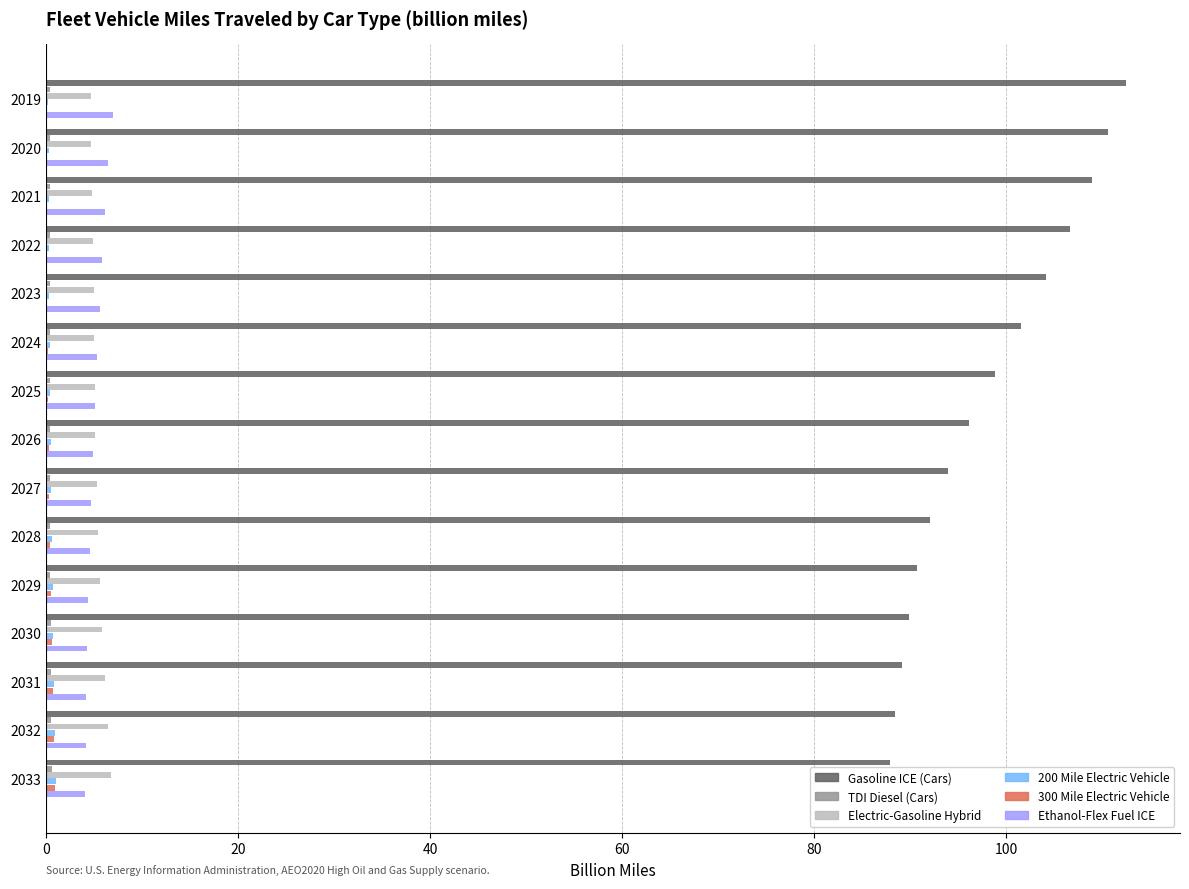

Which series has the largest total across all categories?

Gasoline ICE (Cars)